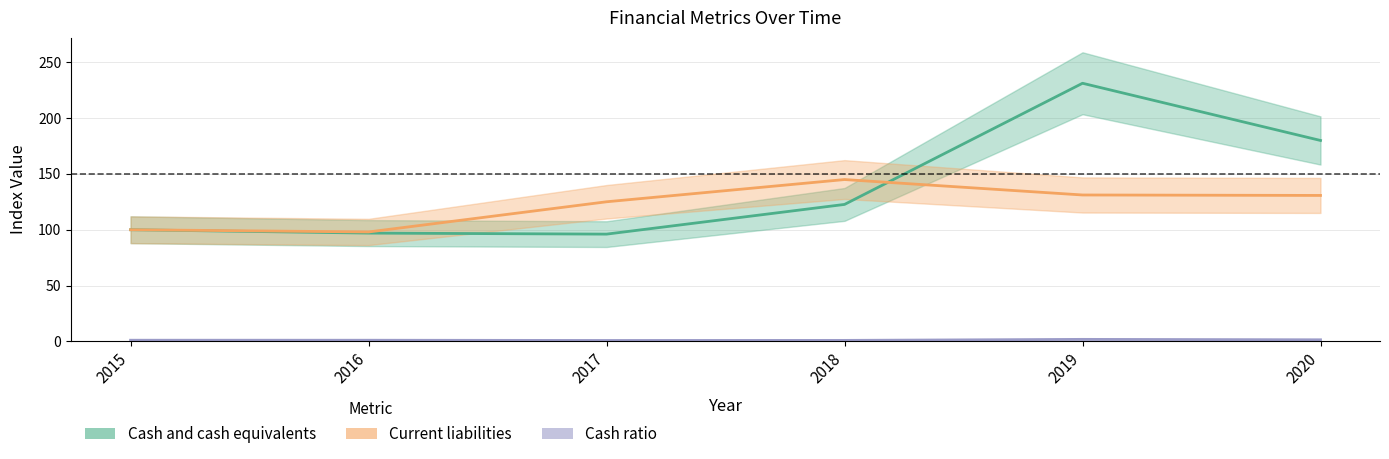

Which series has the largest total across all categories?

Cash and cash equivalents